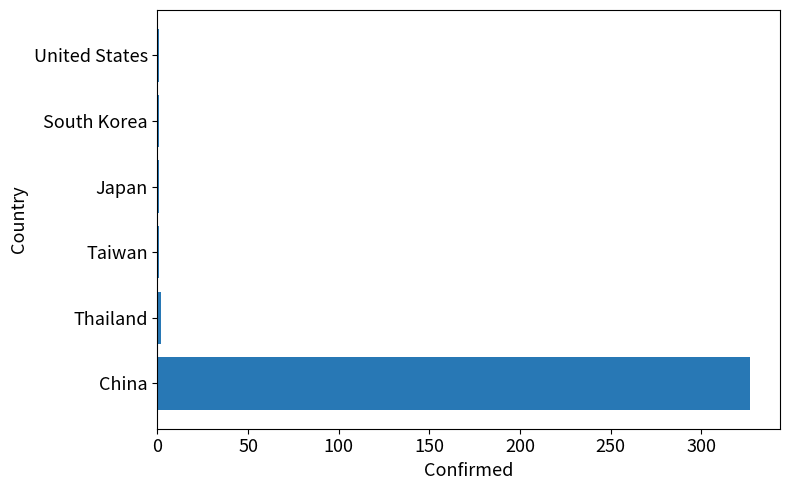

Does the chart contain stacked bars?

No